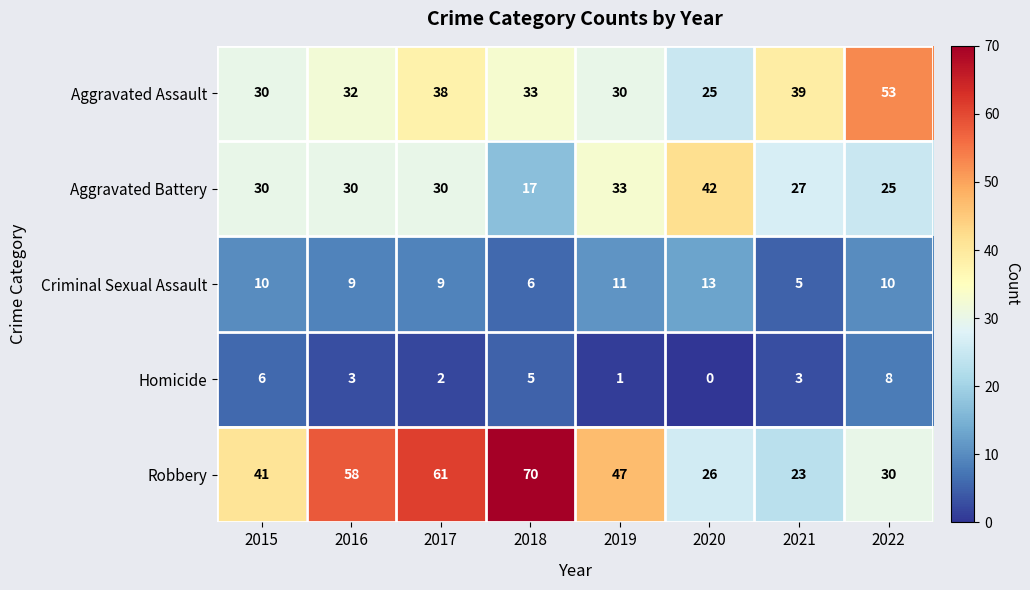

What is the sum of all Homicide values?

28